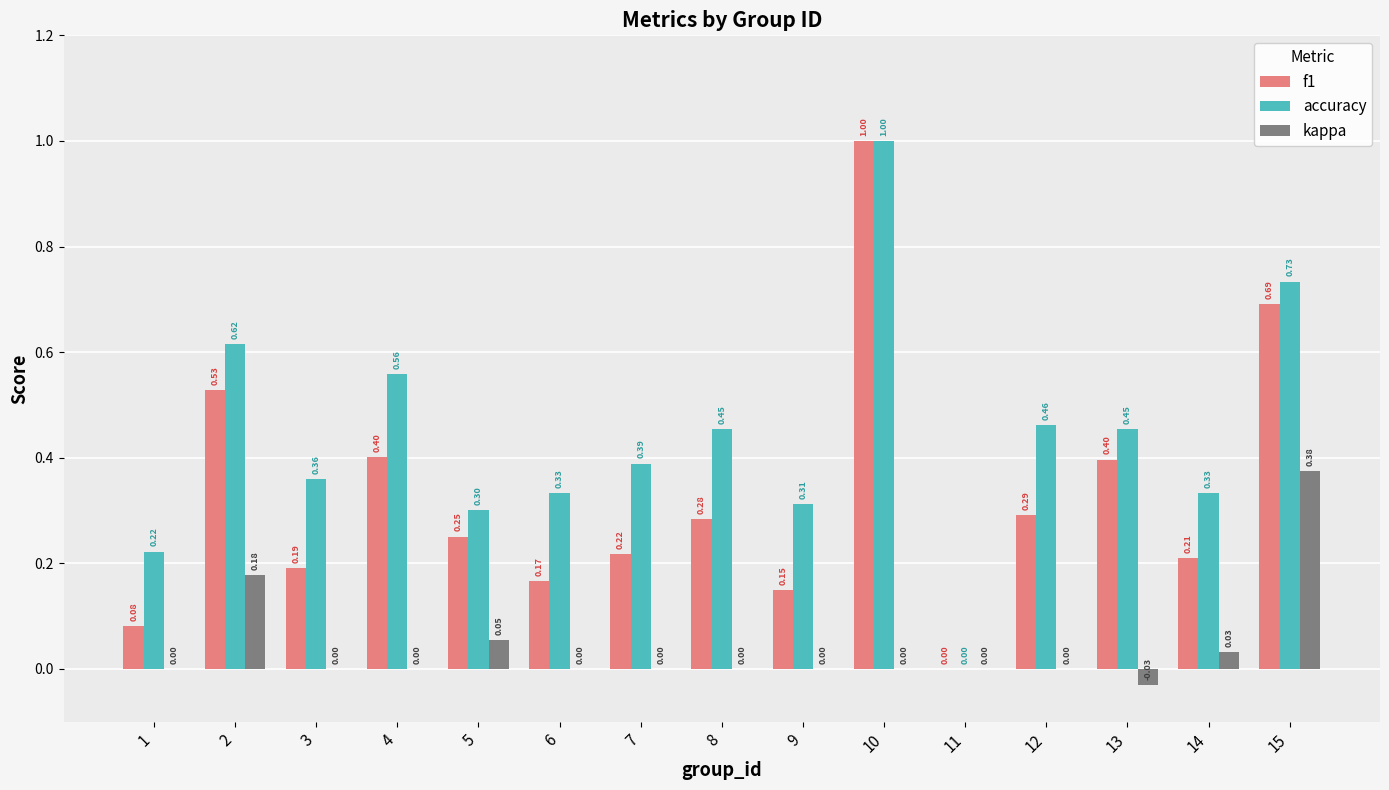

Between 8 and 13, which series saw the biggest shift?

f1